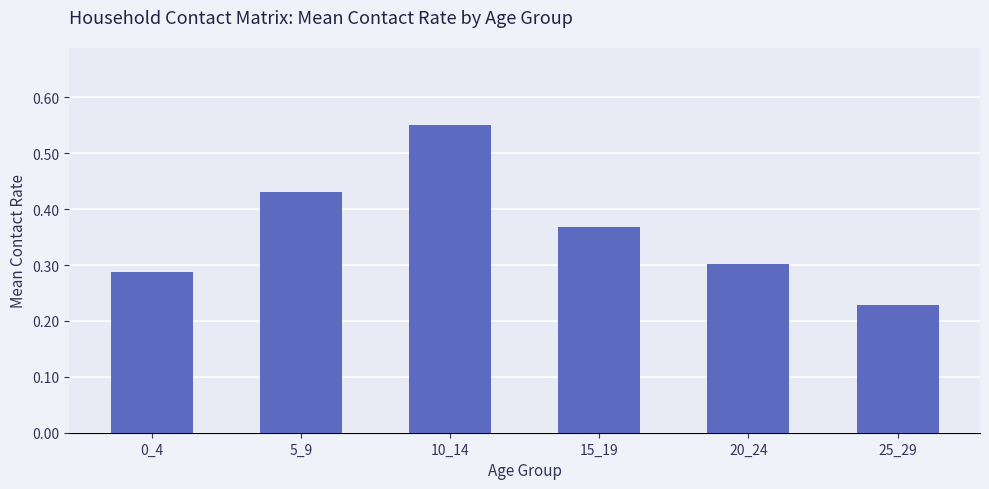

What is the change in value from 5_9 to 10_14?

+0.1